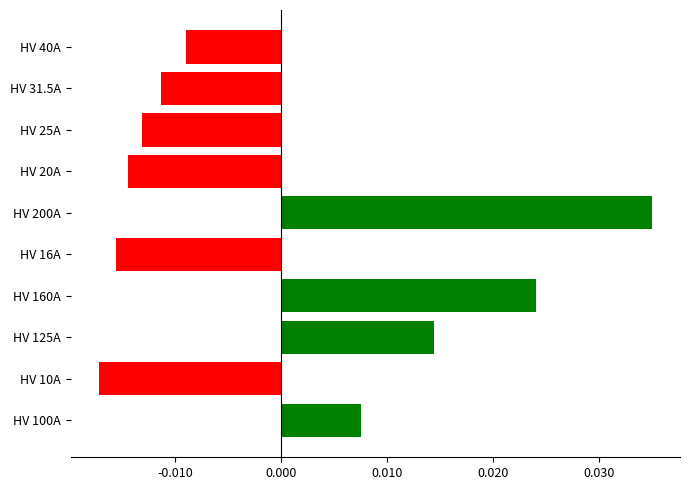

Rank the categories by value from highest to lowest.

HV 200A, HV 160A, HV 125A, HV 100A, HV 40A, HV 31.5A, HV 25A, HV 20A, HV 16A, HV 10A